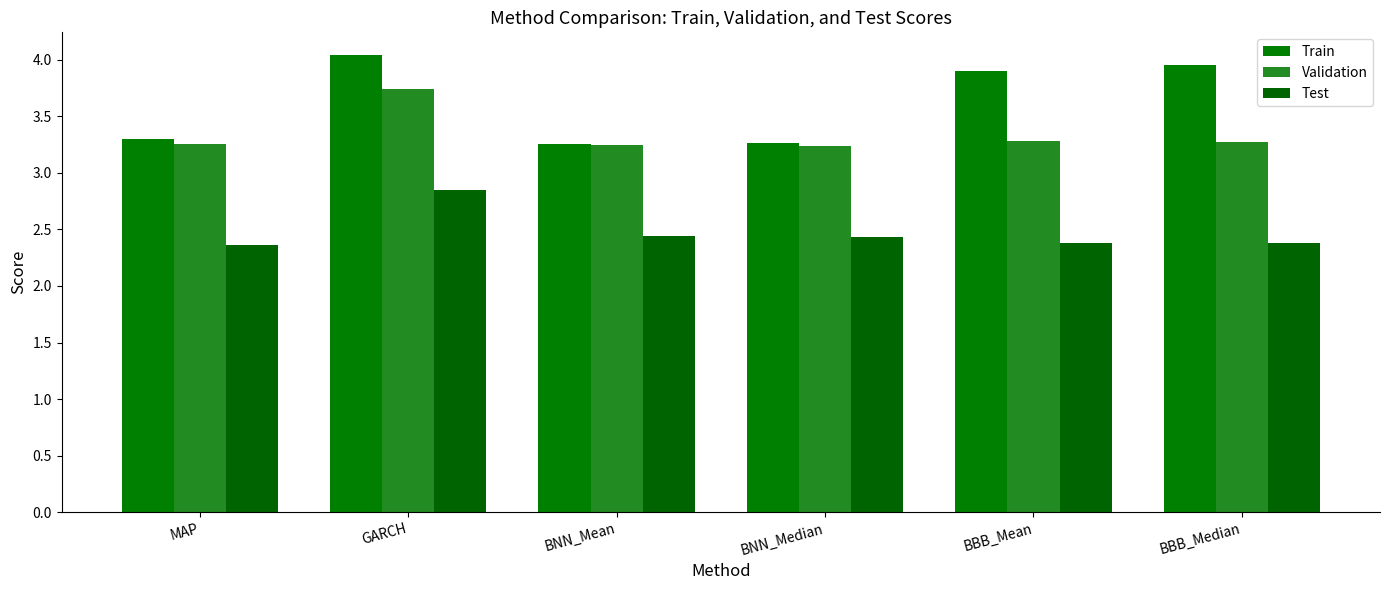

What is the average value of the Test series?

2.5